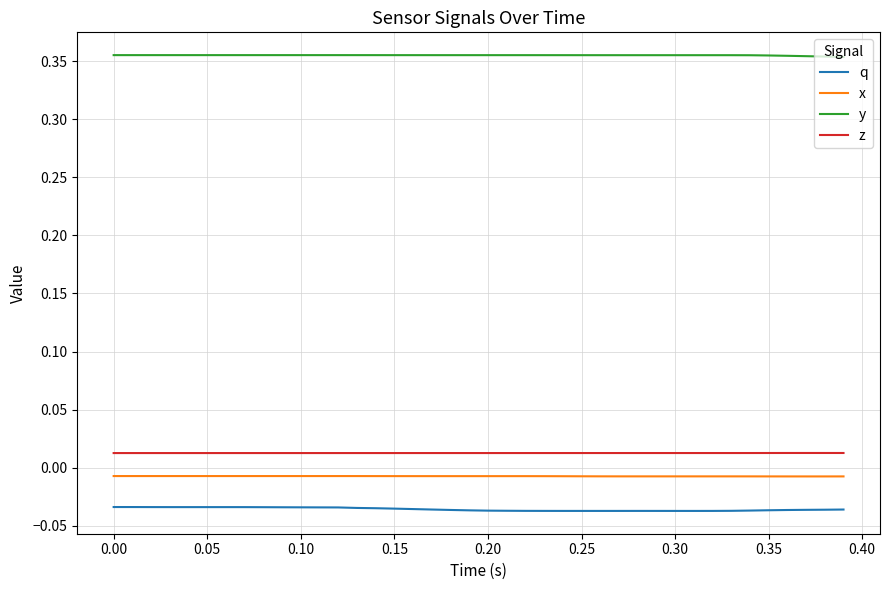

Which series has the widest spread of values?

q